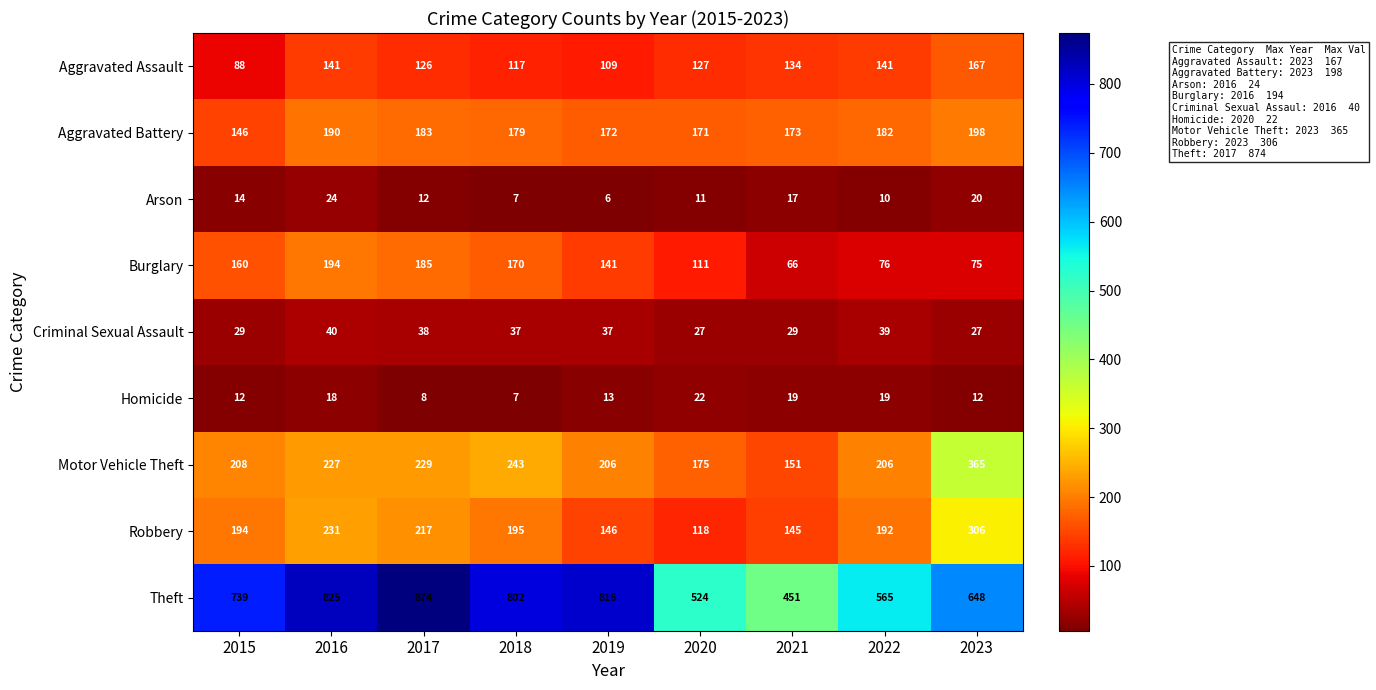

At 2016, list the series in order from smallest to largest.

Homicide, Arson, Criminal Sexual Assault, Aggravated Assault, Aggravated Battery, Burglary, Motor Vehicle Theft, Robbery, Theft